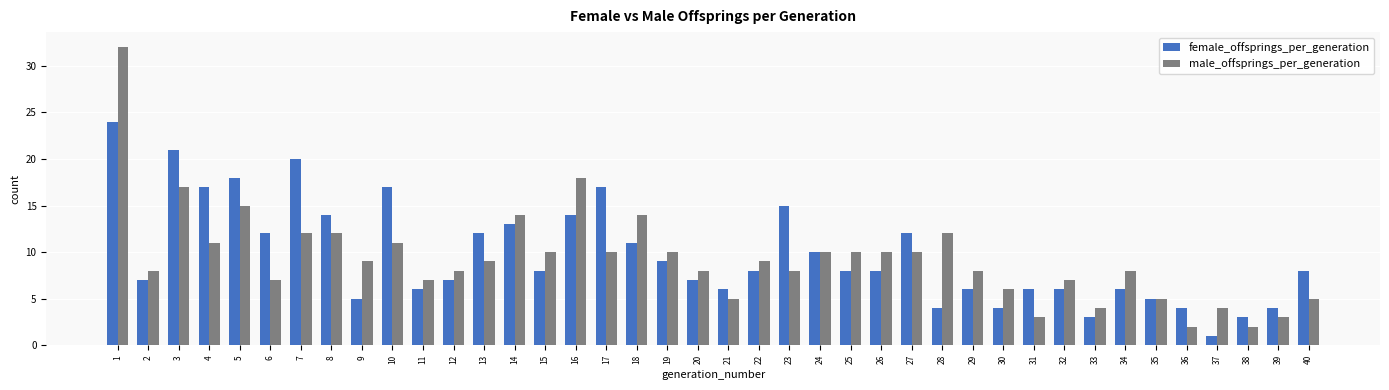

How many bars are there in total?

80